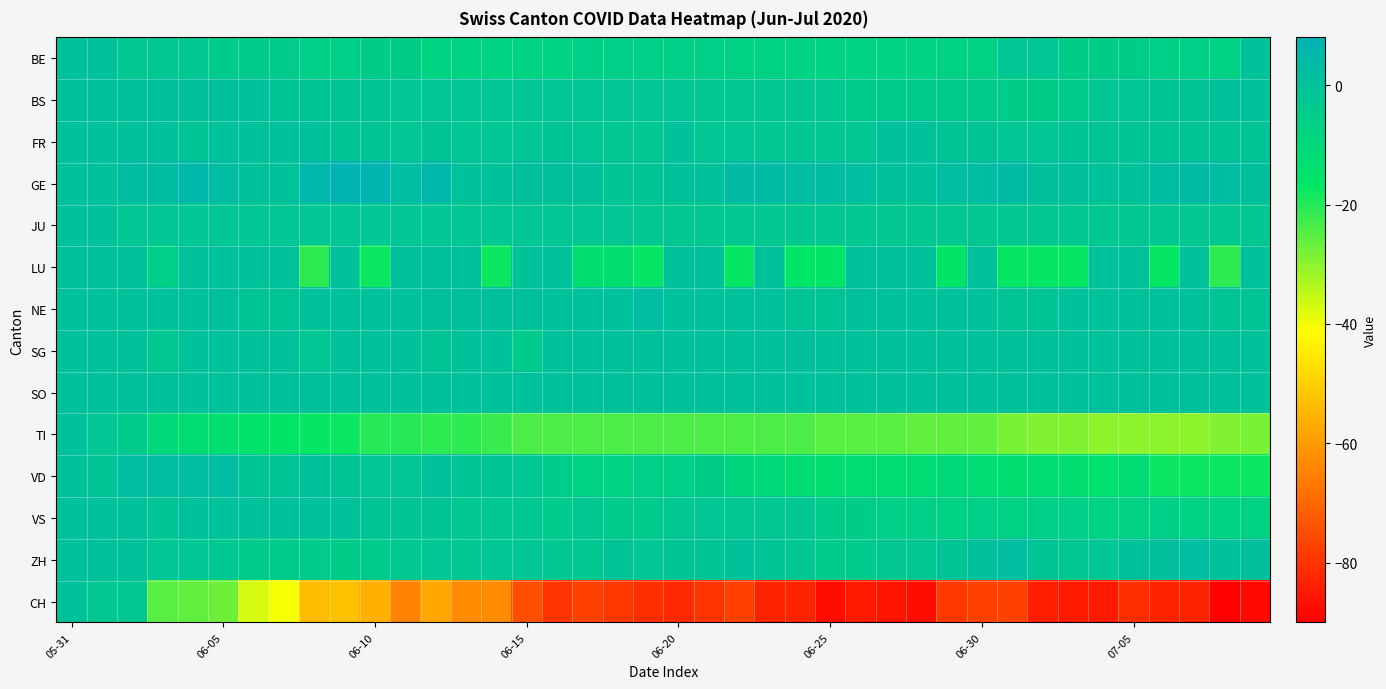

Which series has the widest spread of values?

CH